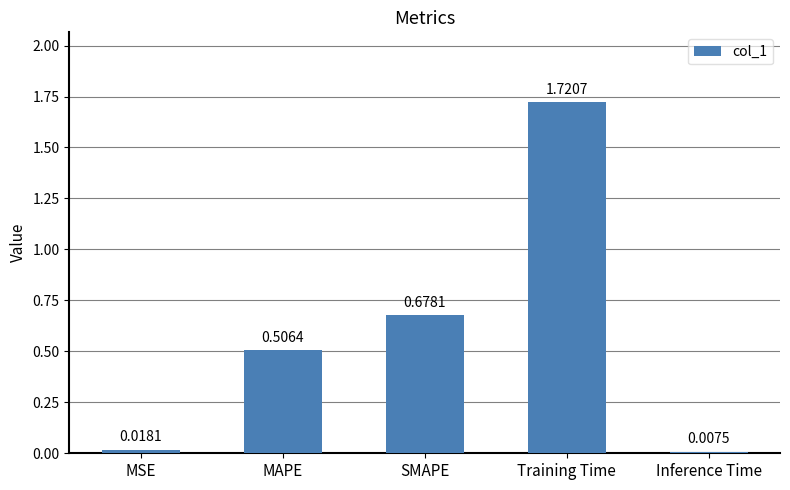

Does the chart contain stacked bars?

No